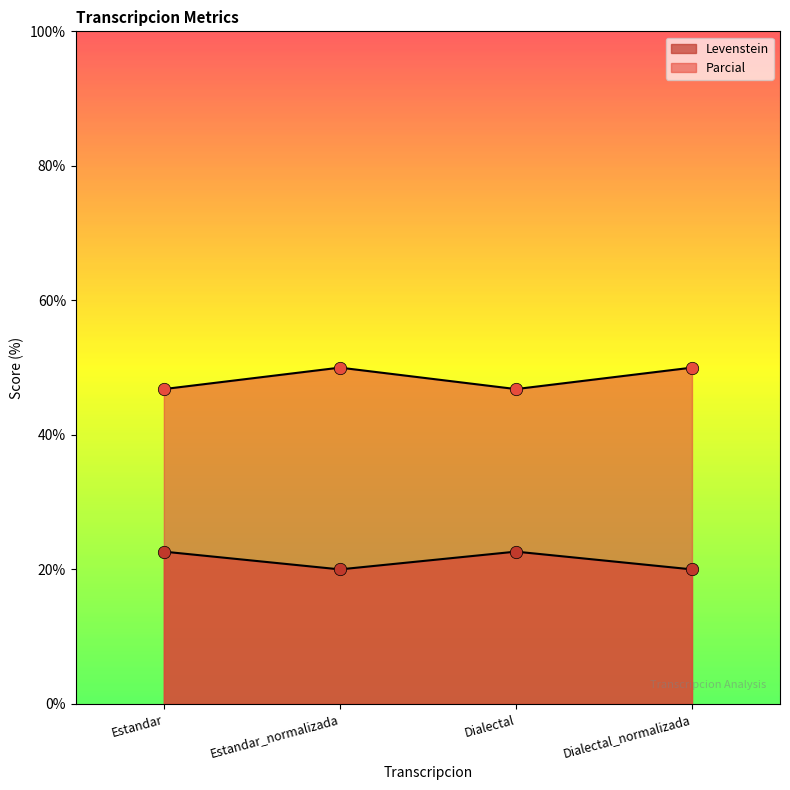

What are all the series names shown in the legend?

Levenstein, Parcial